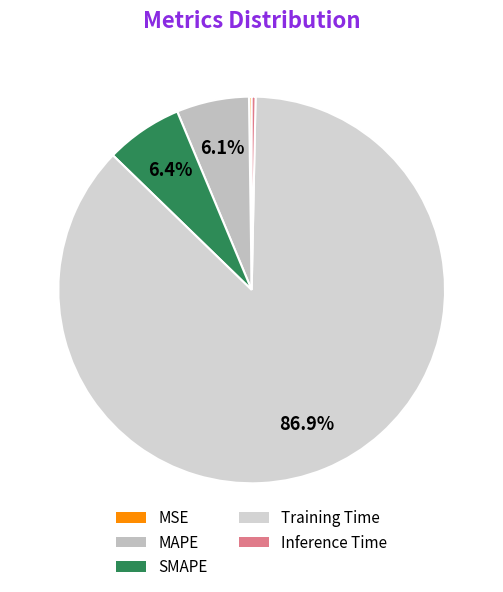

What percentage is the SMAPE slice, to the nearest percent?

6%